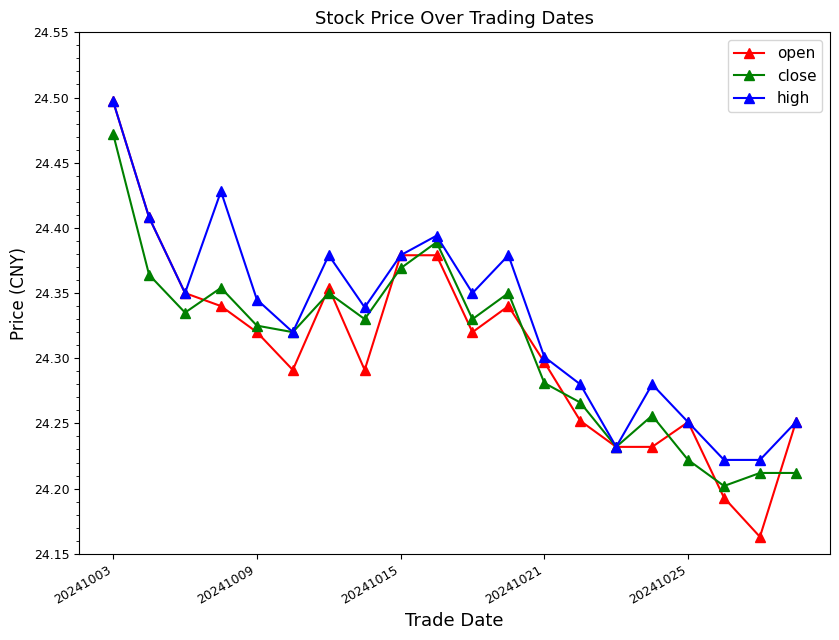

Which series has the largest range (max minus min)?

open